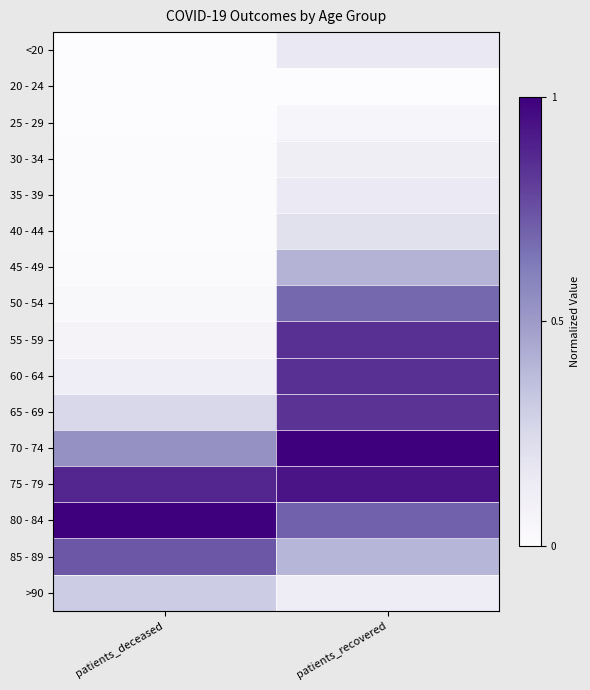

Reading left to right, what are all the values shown in this chart?

<20: patients_deceased=0.0	patients_recovered=0.2
20 - 24: patients_deceased=0.0	patients_recovered=0.0
25 - 29: patients_deceased=0.0	patients_recovered=0.1
30 - 34: patients_deceased=0.0	patients_recovered=0.1
35 - 39: patients_deceased=0.0	patients_recovered=0.1
40 - 44: patients_deceased=0.0	patients_recovered=0.2
45 - 49: patients_deceased=0.0	patients_recovered=0.4
50 - 54: patients_deceased=0.0	patients_recovered=0.7
55 - 59: patients_deceased=0.1	patients_recovered=0.9
60 - 64: patients_deceased=0.1	patients_recovered=0.9
65 - 69: patients_deceased=0.3	patients_recovered=0.8
70 - 74: patients_deceased=0.5	patients_recovered=1.0
75 - 79: patients_deceased=0.9	patients_recovered=0.9
80 - 84: patients_deceased=1.0	patients_recovered=0.7
85 - 89: patients_deceased=0.7	patients_recovered=0.4
>90: patients_deceased=0.3	patients_recovered=0.1